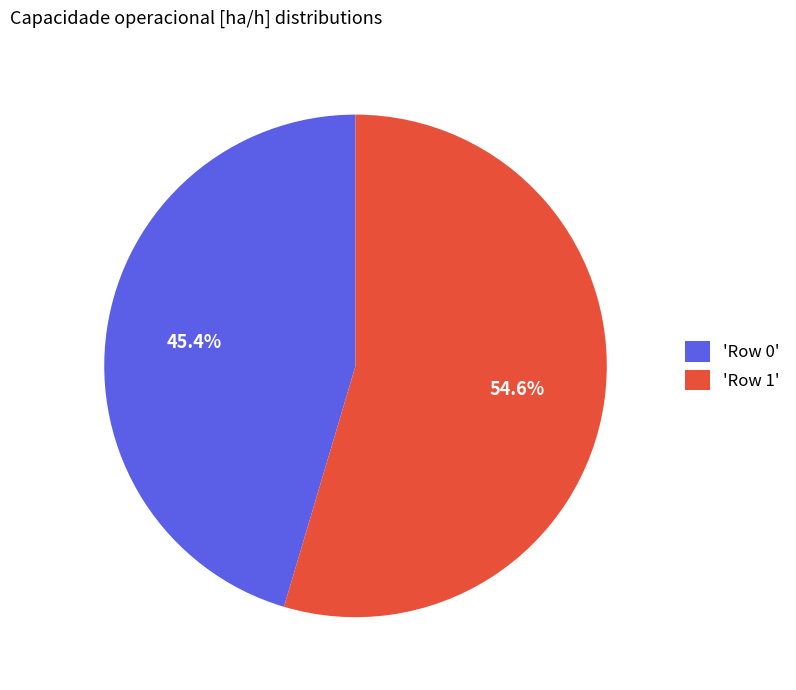

What percentage is NOT represented by 'Row 0'?

54.6%